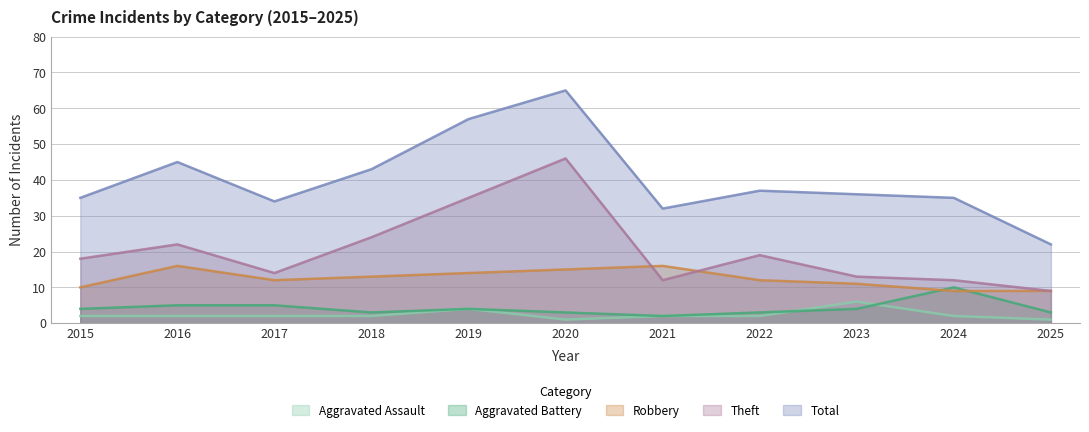

What is the value of the Robbery point at the 9th from the left?

11